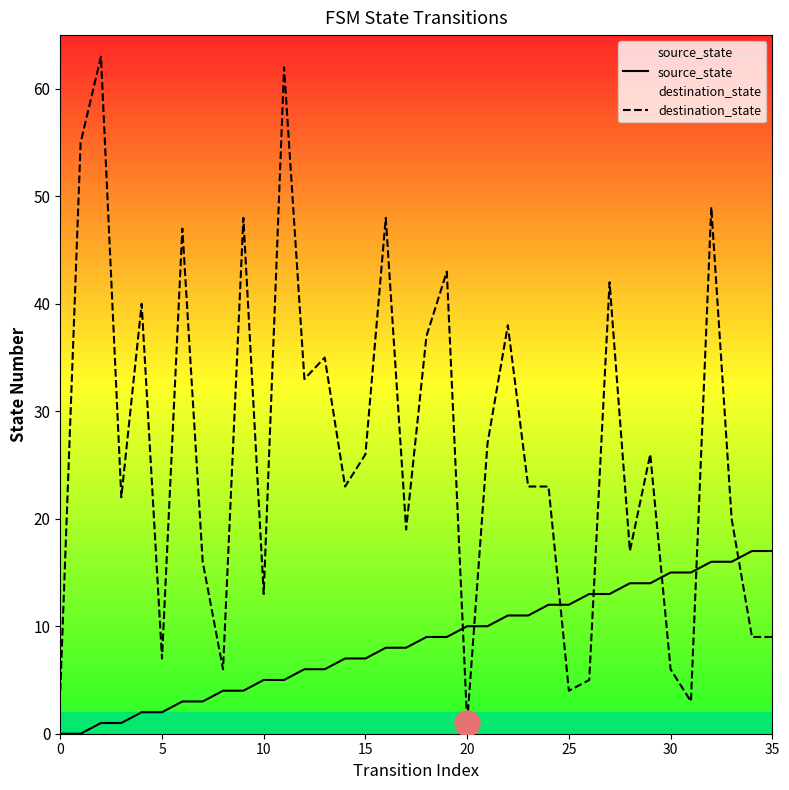

Is it true that destination_state equals 19 at 17?

True